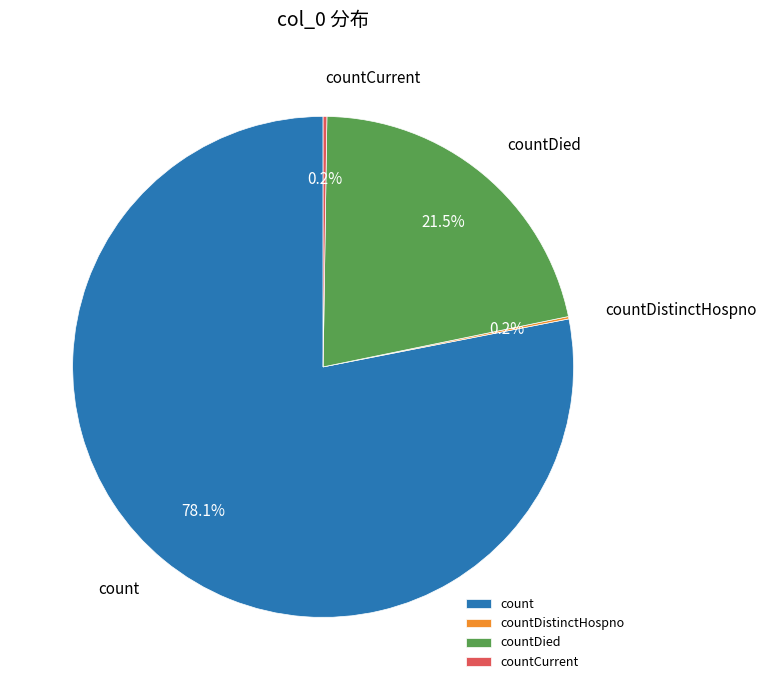

Approximately how many times larger is the value at countDied compared to count?

0.3